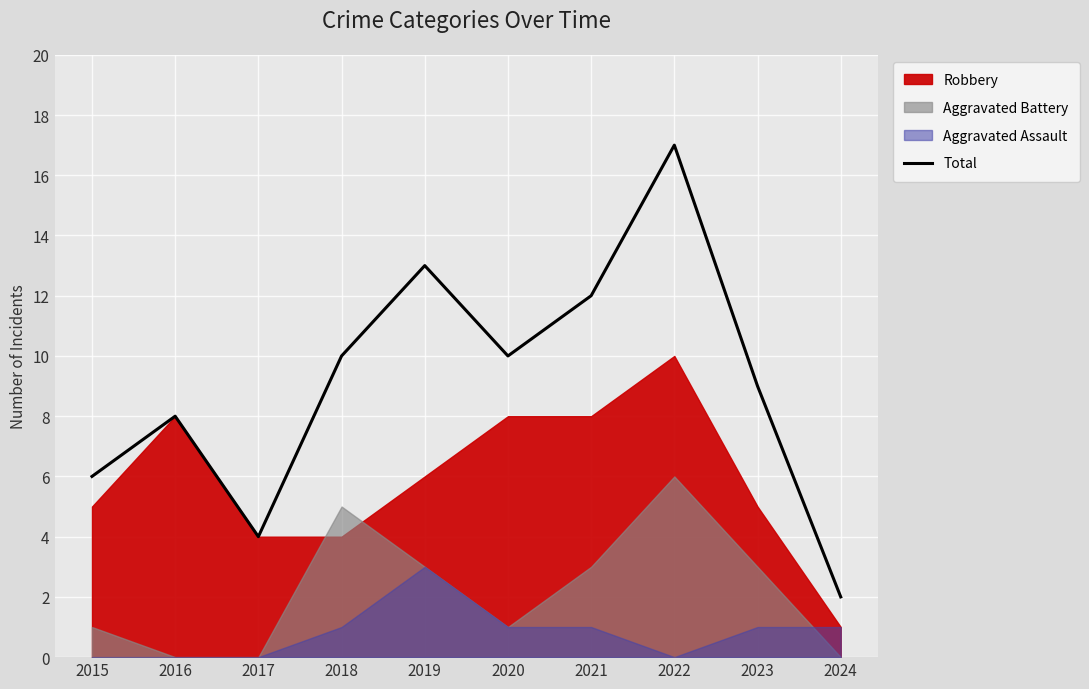

What is the value of the 5th point from the left?

13